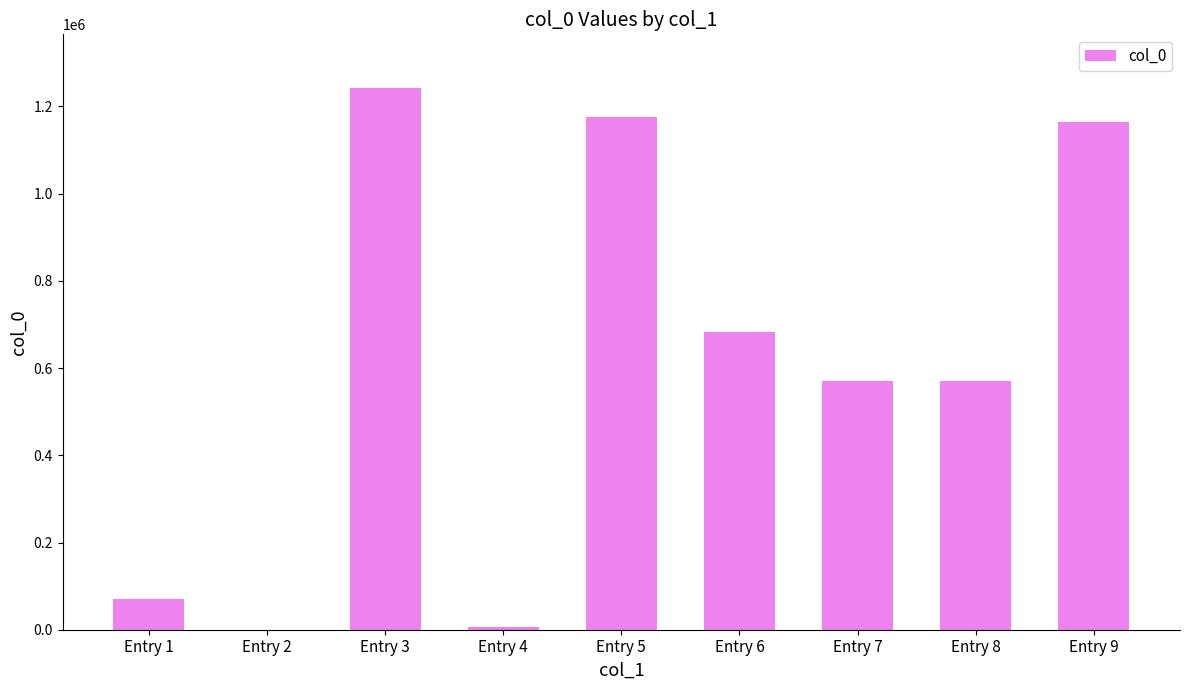

Which label corresponds to the largest value in the chart?

Entry 3